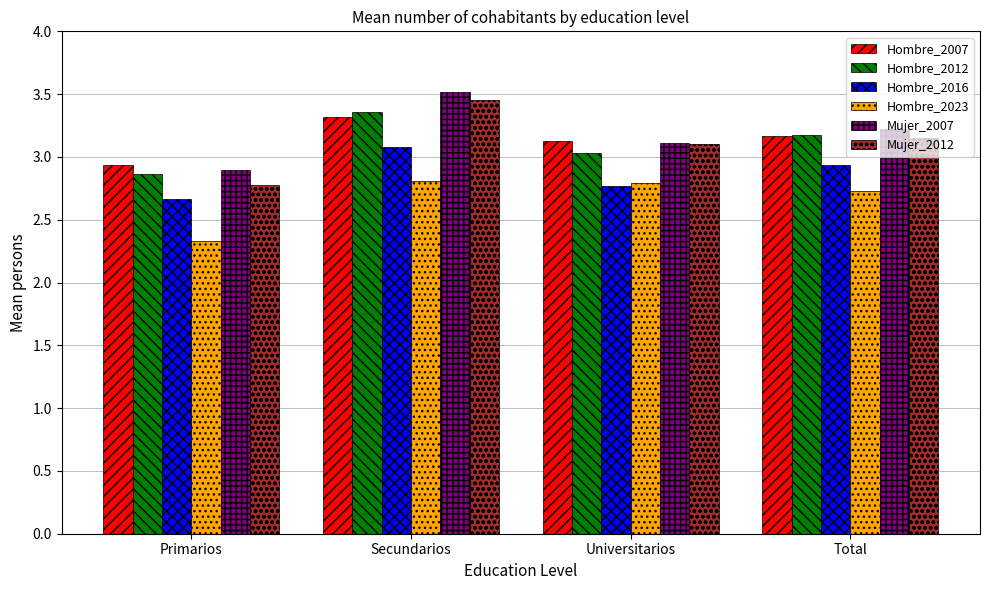

Count the Hombre_2023 values in the range 2 to 3.

4